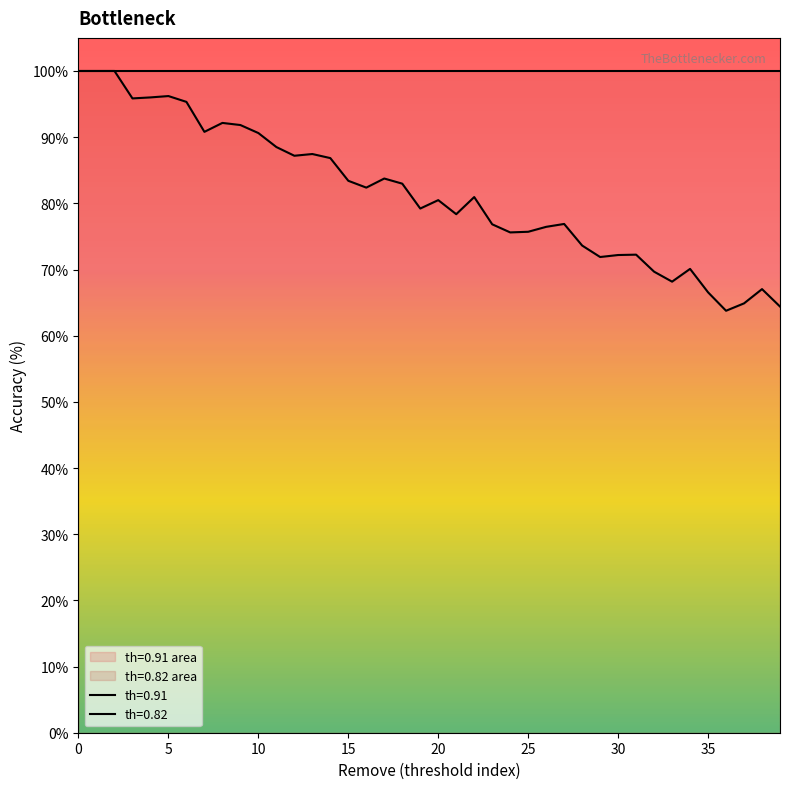

What is the change in value from 2 to 23?

-23.2